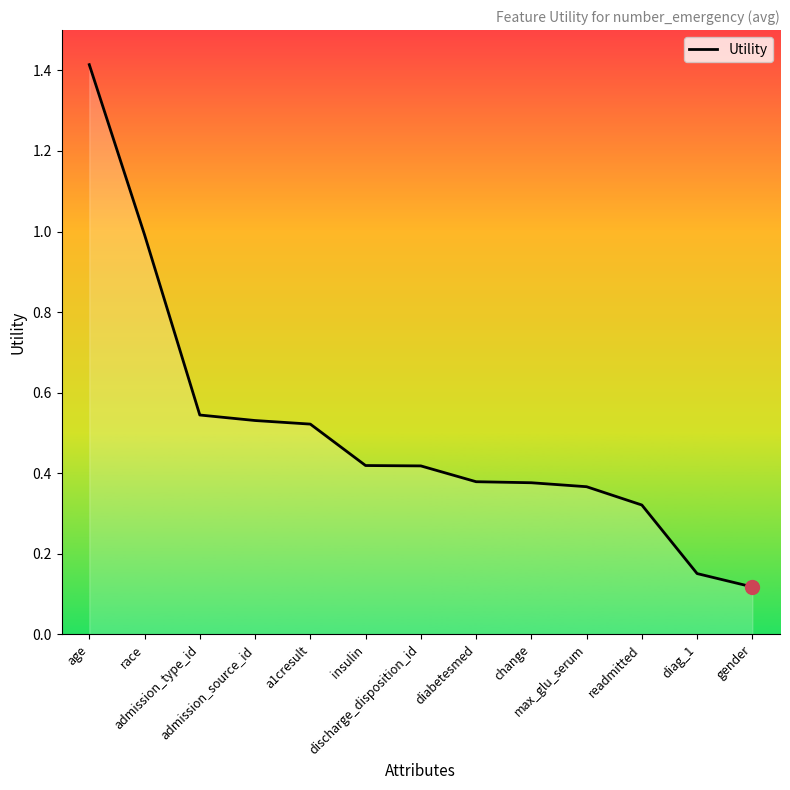

What is the difference between the maximum and minimum values?

1.3